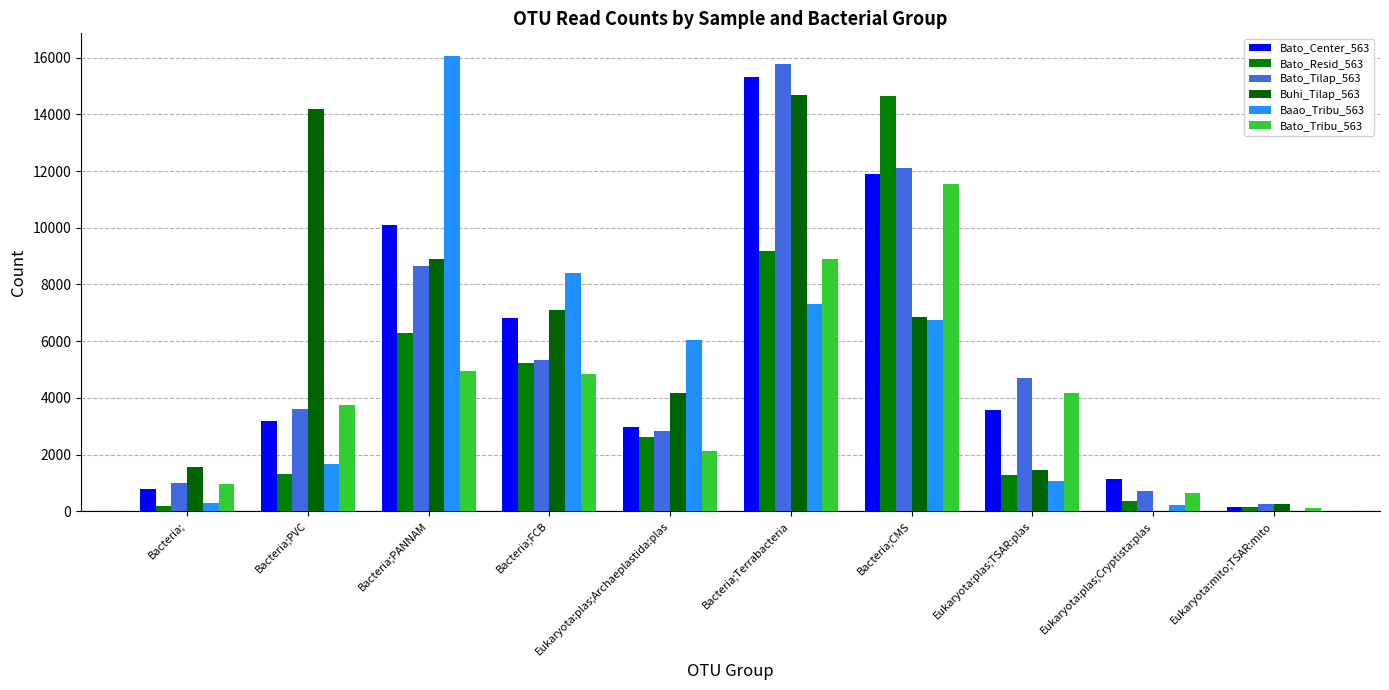

What is the label of the 8th bar from the right?

Bacteria;PANNAM